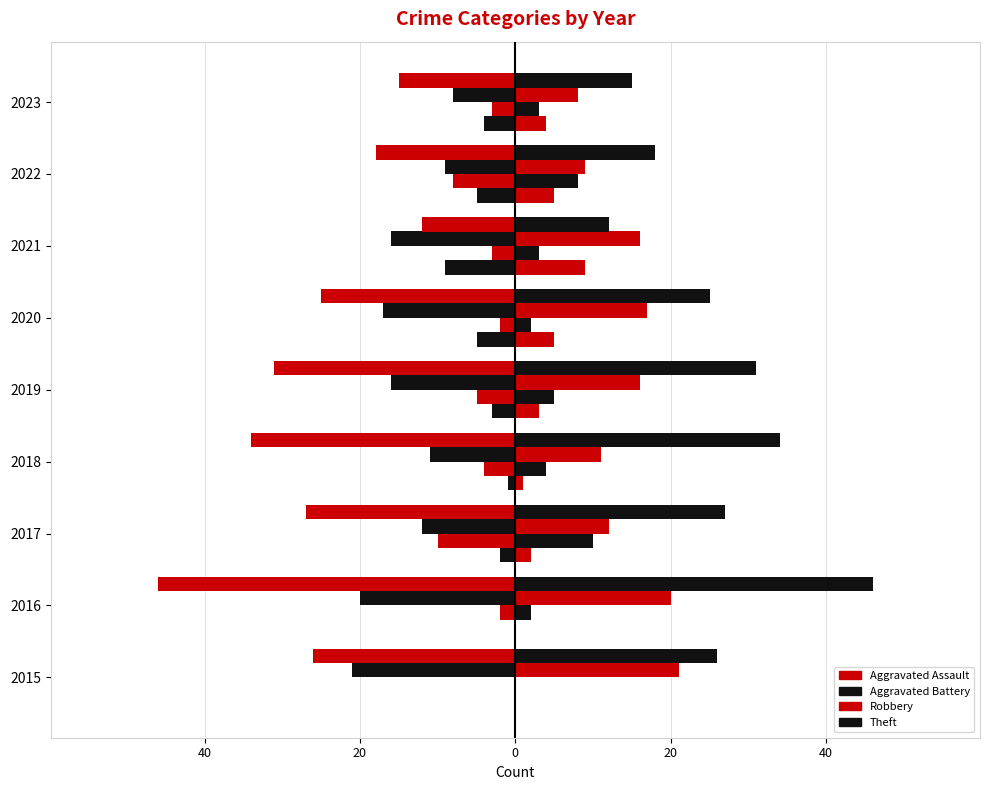

Reading left to right, extract all data points from this chart.

Aggravated Assault: 2015=0	2016=0	2017=-2	2018=-1	2019=-3	2020=-5	2021=-9	2022=-5	2023=-4
Aggravated Battery: 2015=0	2016=-2	2017=-10	2018=-4	2019=-5	2020=-2	2021=-3	2022=-8	2023=-3
Robbery: 2015=-21	2016=-20	2017=-12	2018=-11	2019=-16	2020=-17	2021=-16	2022=-9	2023=-8
Theft: 2015=-26	2016=-46	2017=-27	2018=-34	2019=-31	2020=-25	2021=-12	2022=-18	2023=-15